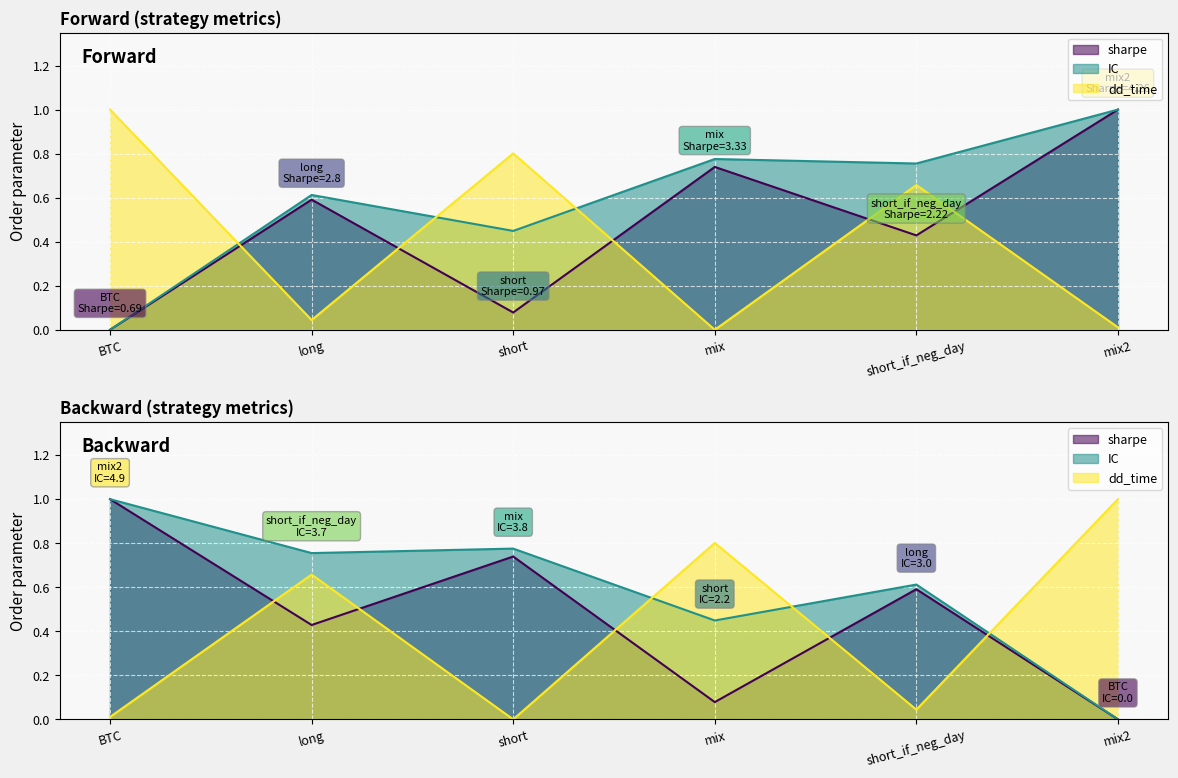

How many lines are shown in the chart?

3